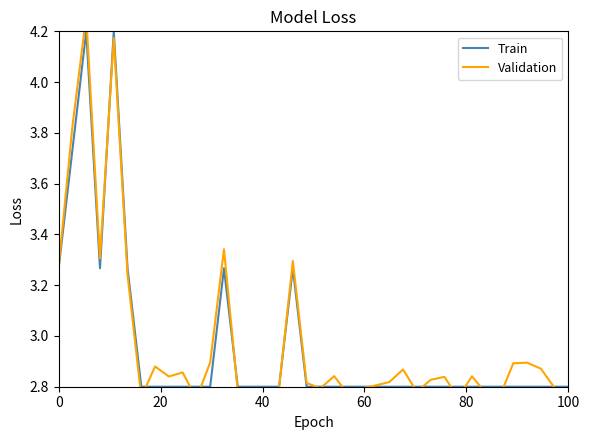

What is the sum of all Validation values?

113.1